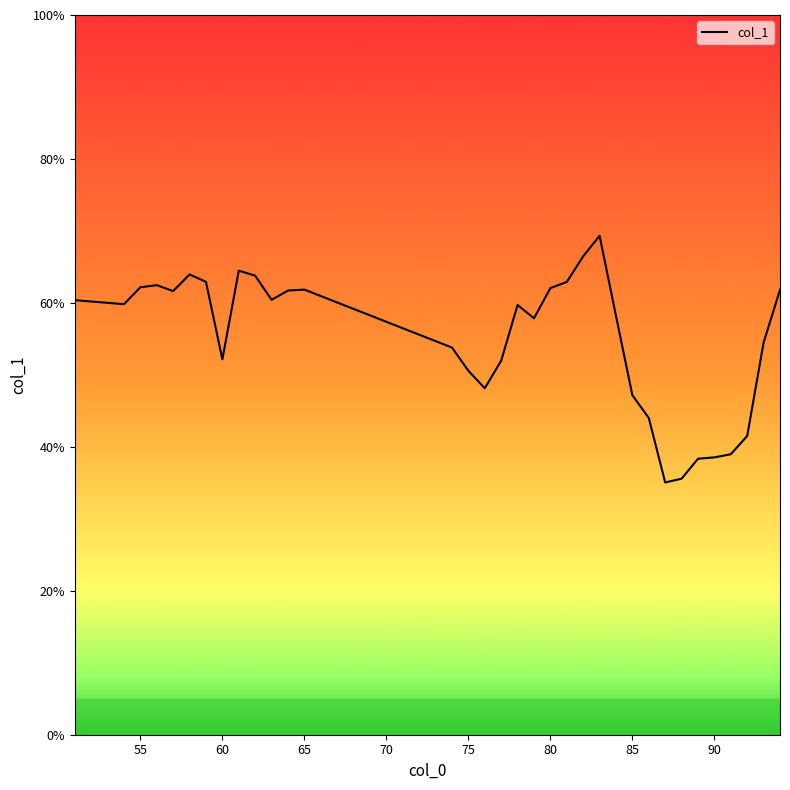

What is the difference between the maximum and minimum values?

34.3